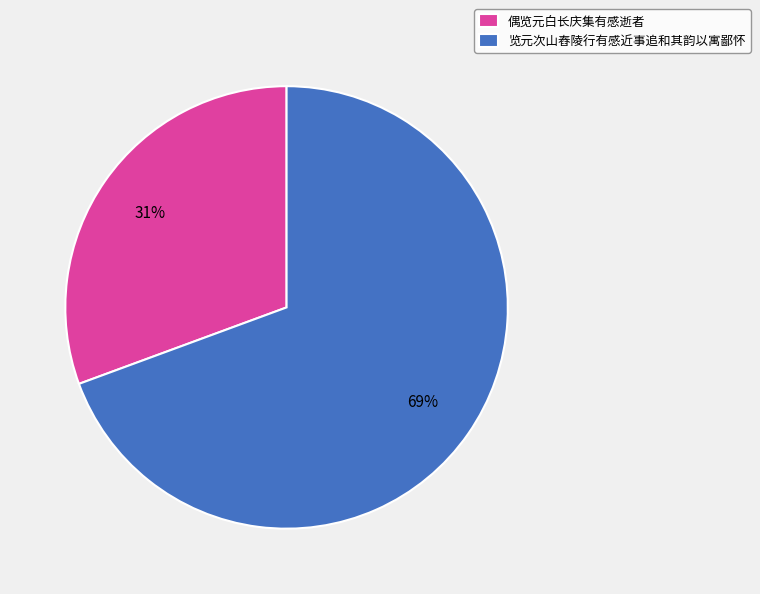

Is there any slice that represents more than half of the pie?

Yes